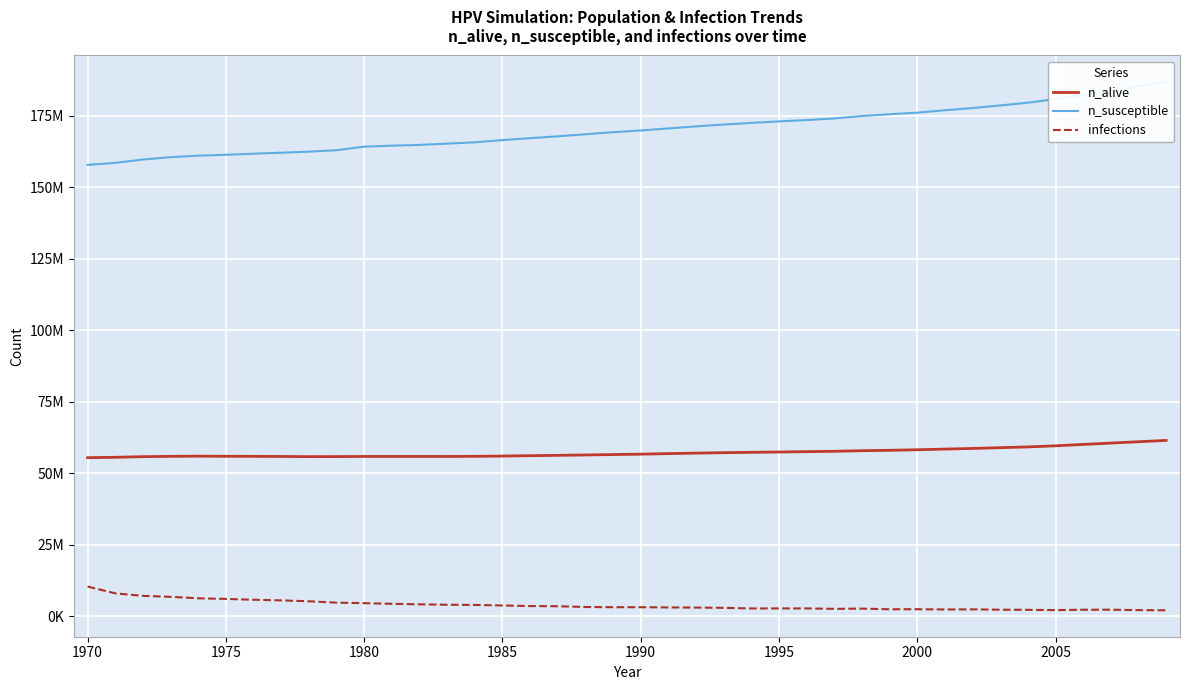

List the series in order of their overall mean, highest first.

n_susceptible, n_alive, infections